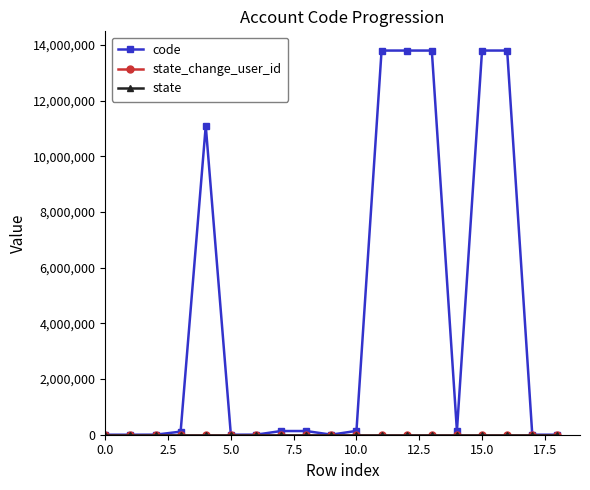

True or false: code and state intersect in this chart.

False